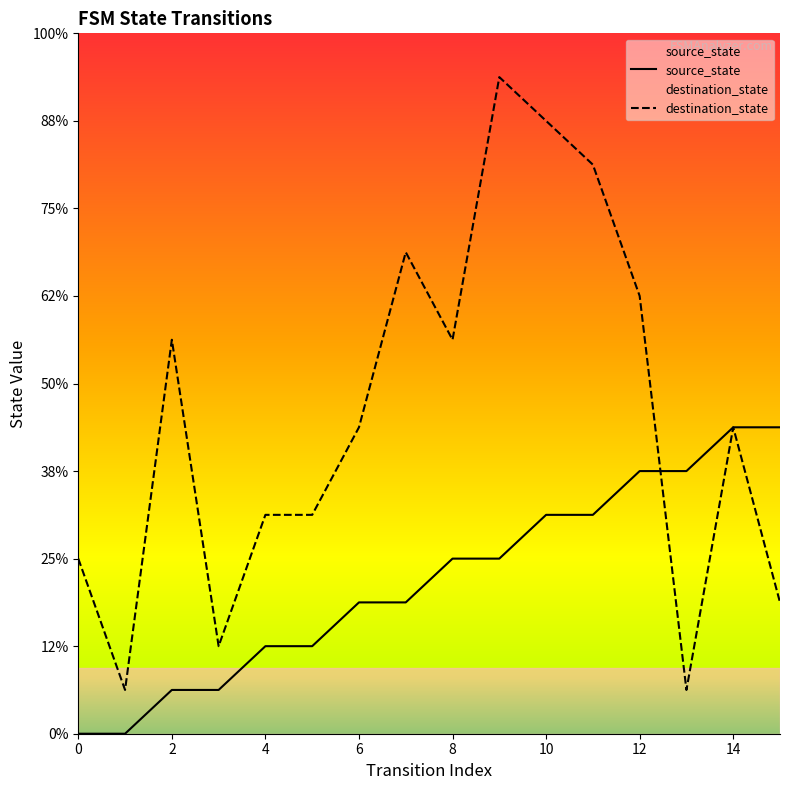

Is it true that destination_state equals 13 at 11?

True